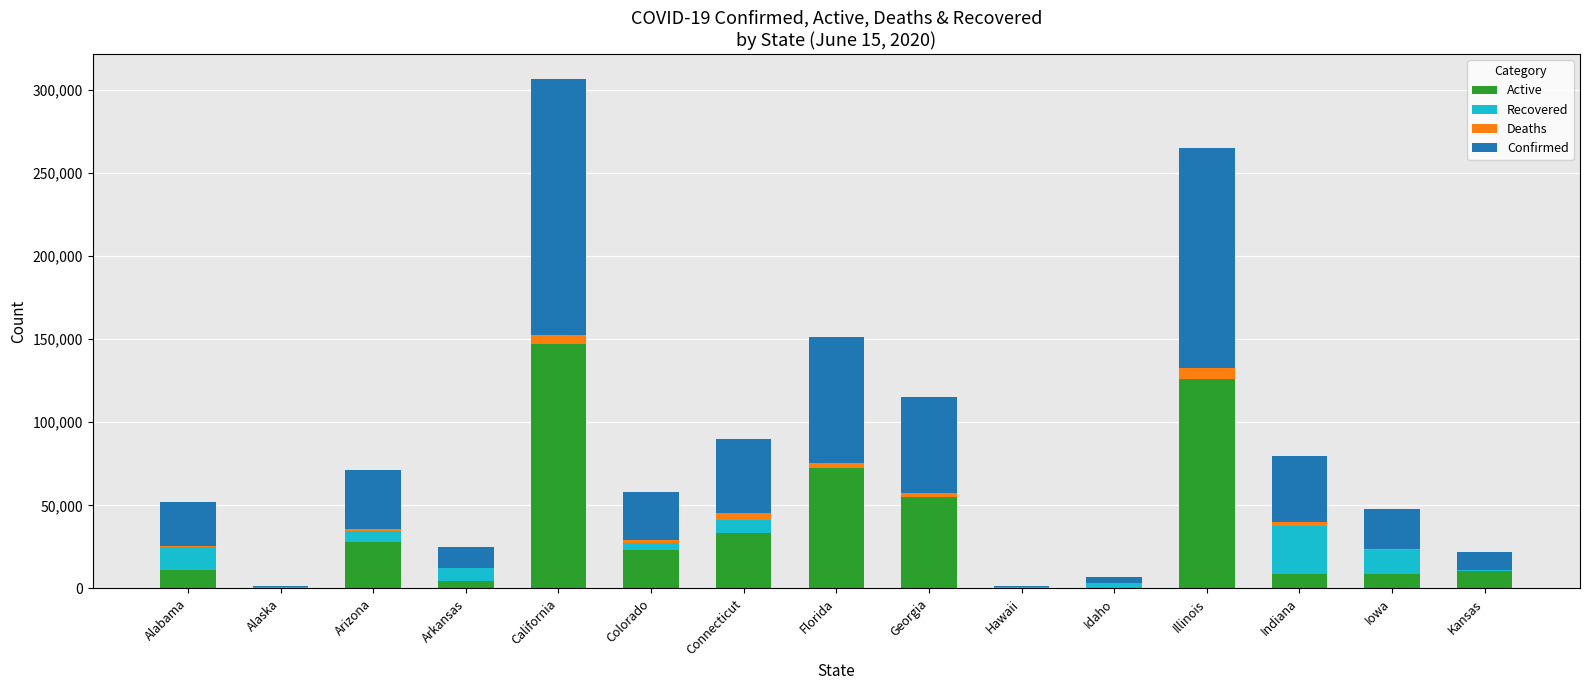

At which label does Active reach its peak?

California